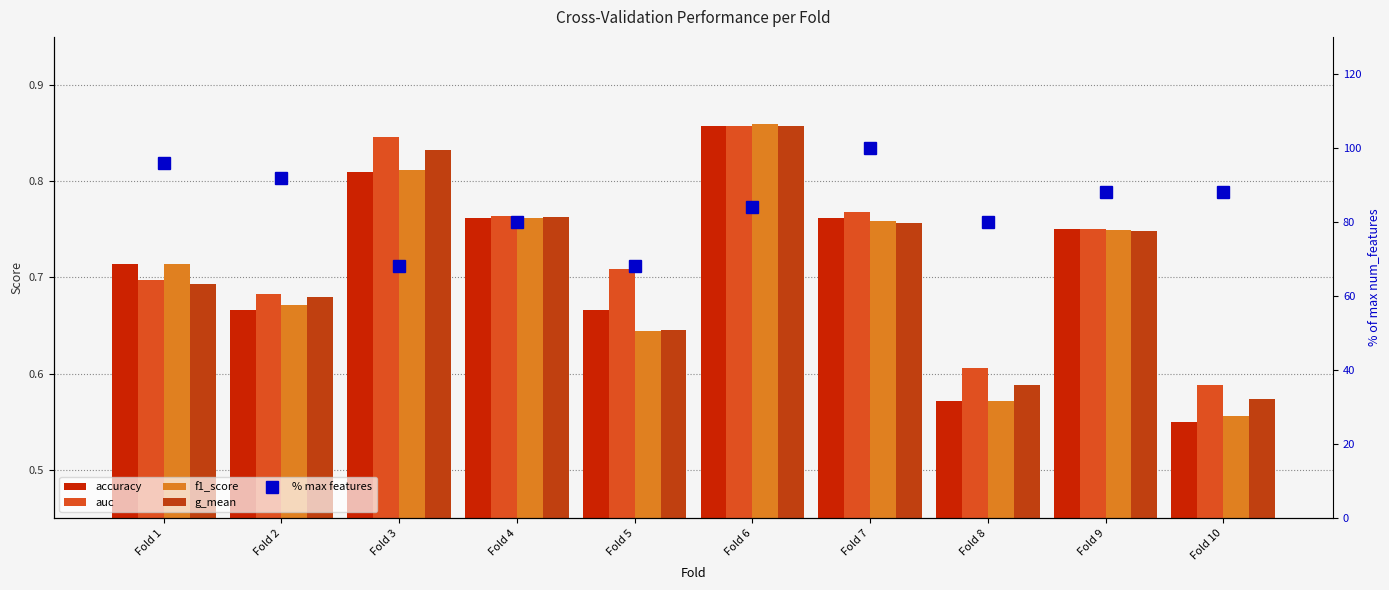

Between Fold 8 and Fold 5, which is larger?

Fold 5